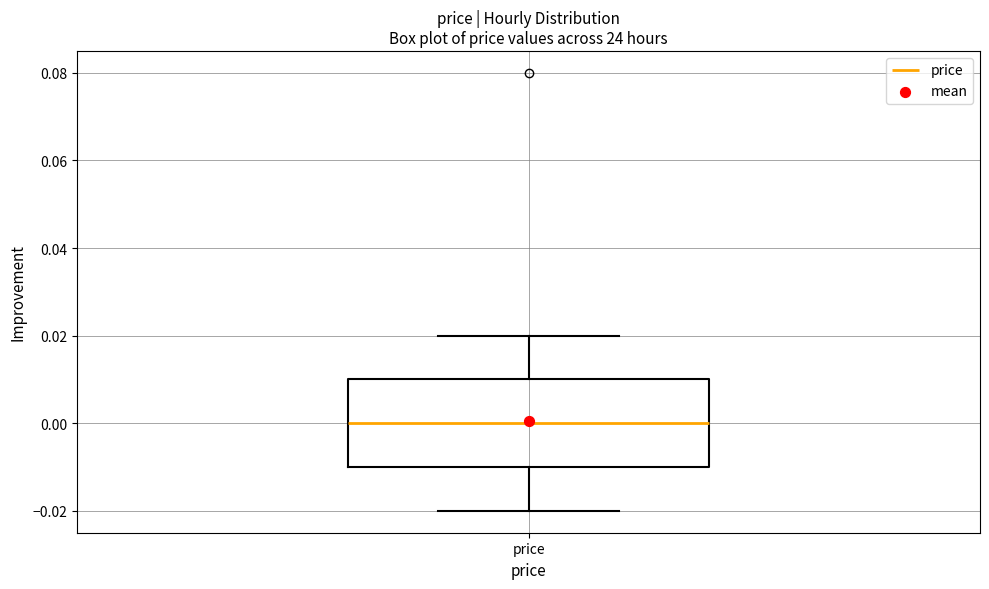

Where is the upper edge of the box for price on the y-axis? The values are not printed on the chart, so give them approximately, as read against the axis.

0.01